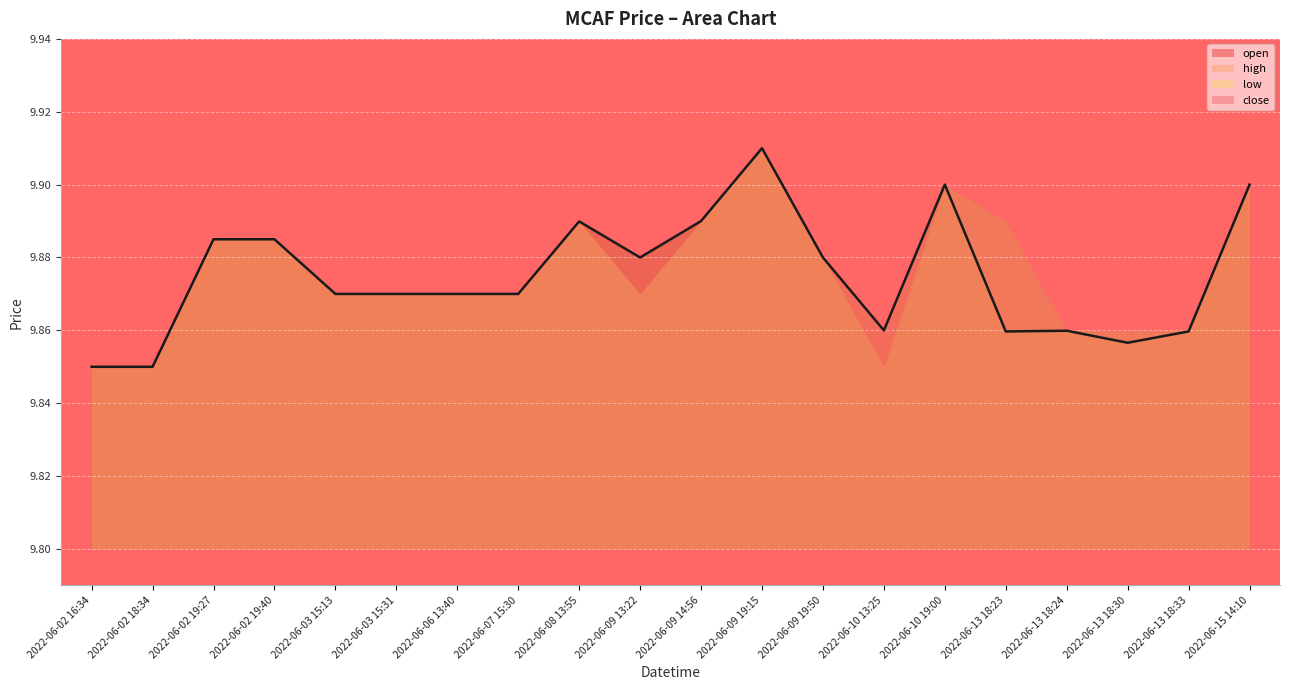

At which category does close reach its first local peak?

2022-06-08 13:55